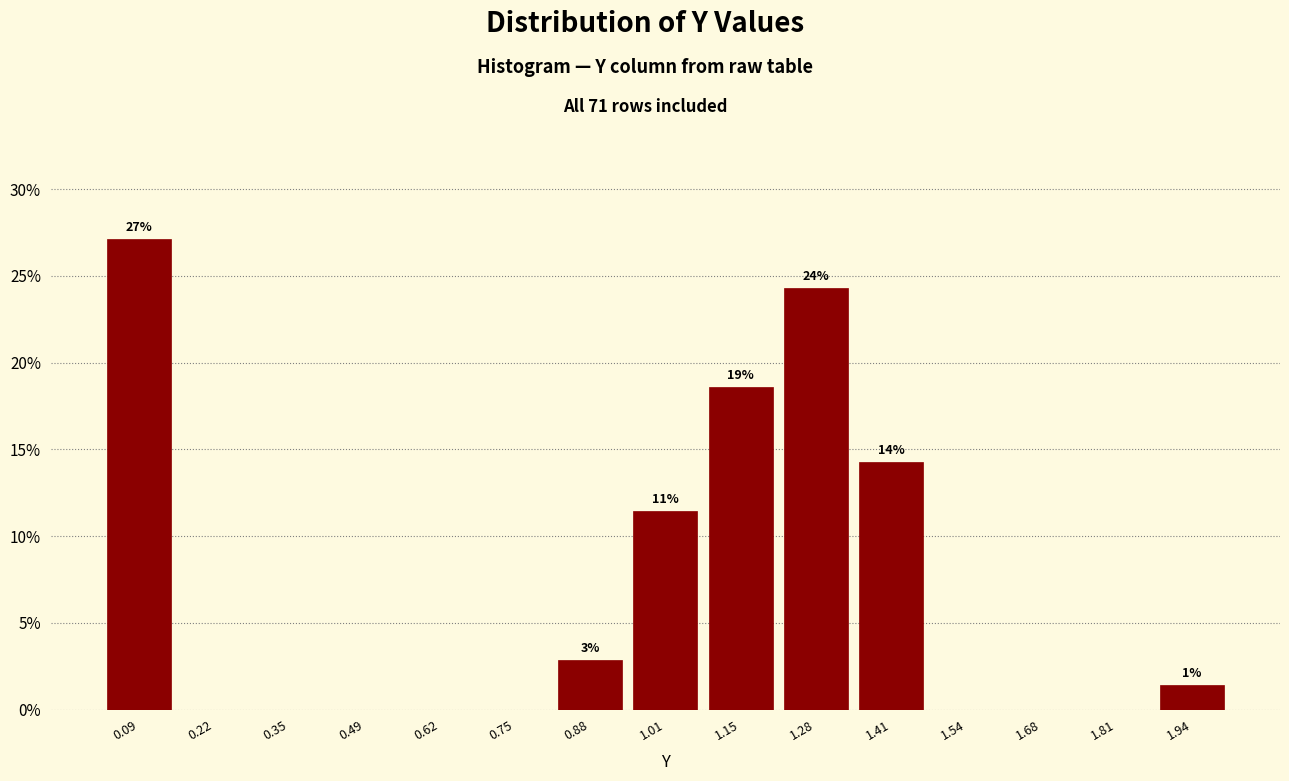

Over which range of the x-axis is the bar tallest?

0.02 to 0.16